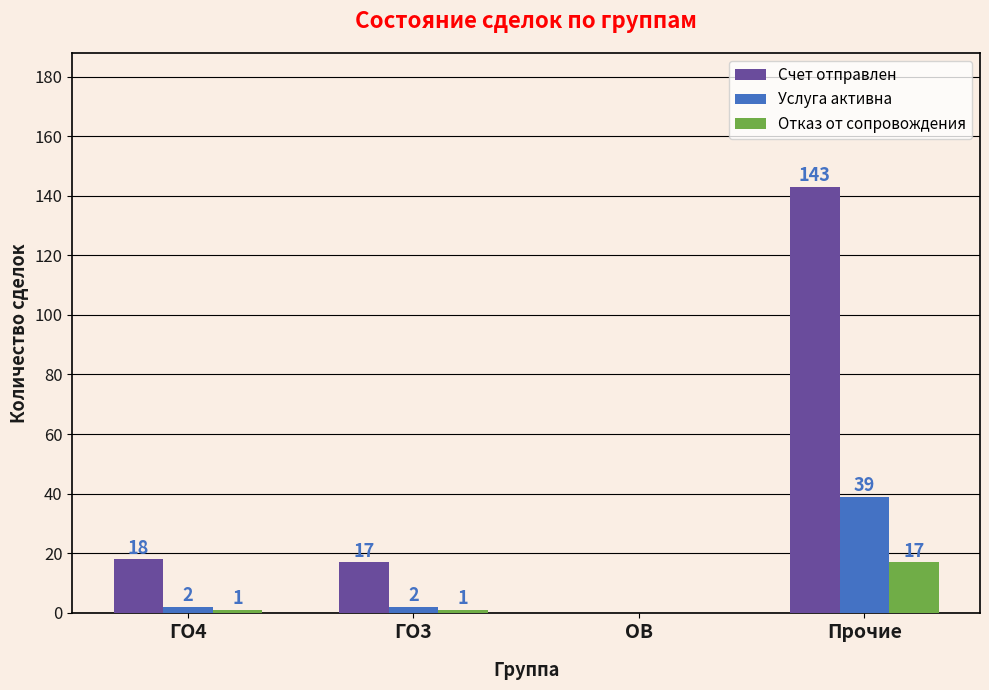

Count the number of categories in the chart.

4